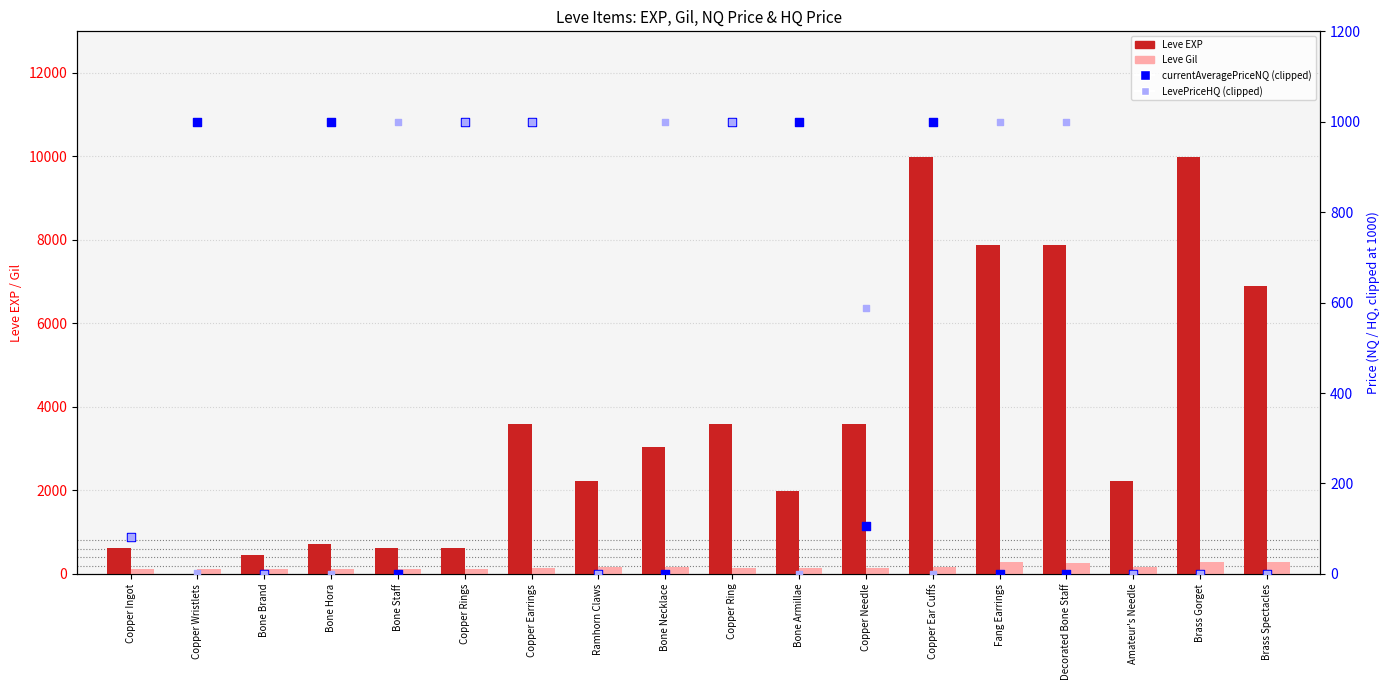

Which series has the largest Y range (max minus min)?

Leve EXP